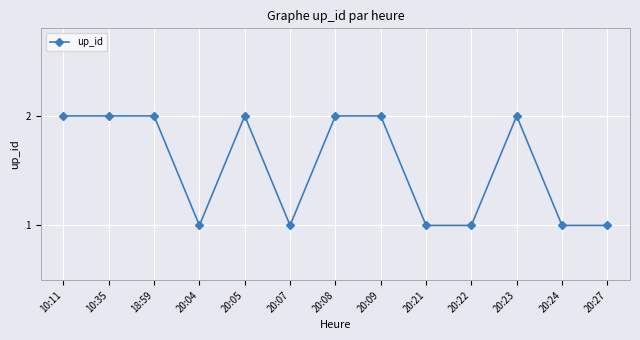

True or false: there are more than 0 points higher than both neighbors.

True